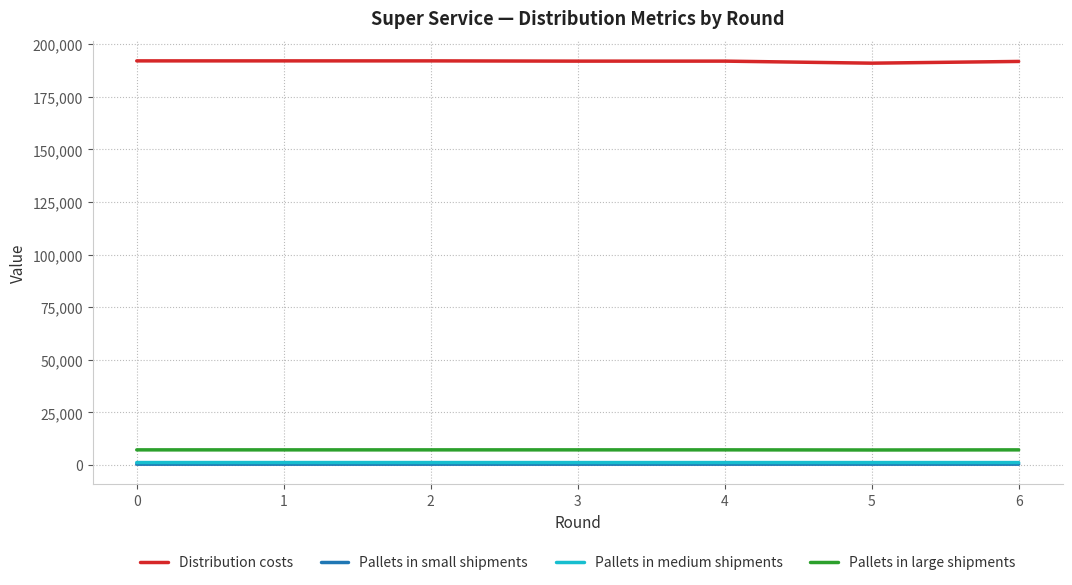

Count the number of data series in this chart.

4